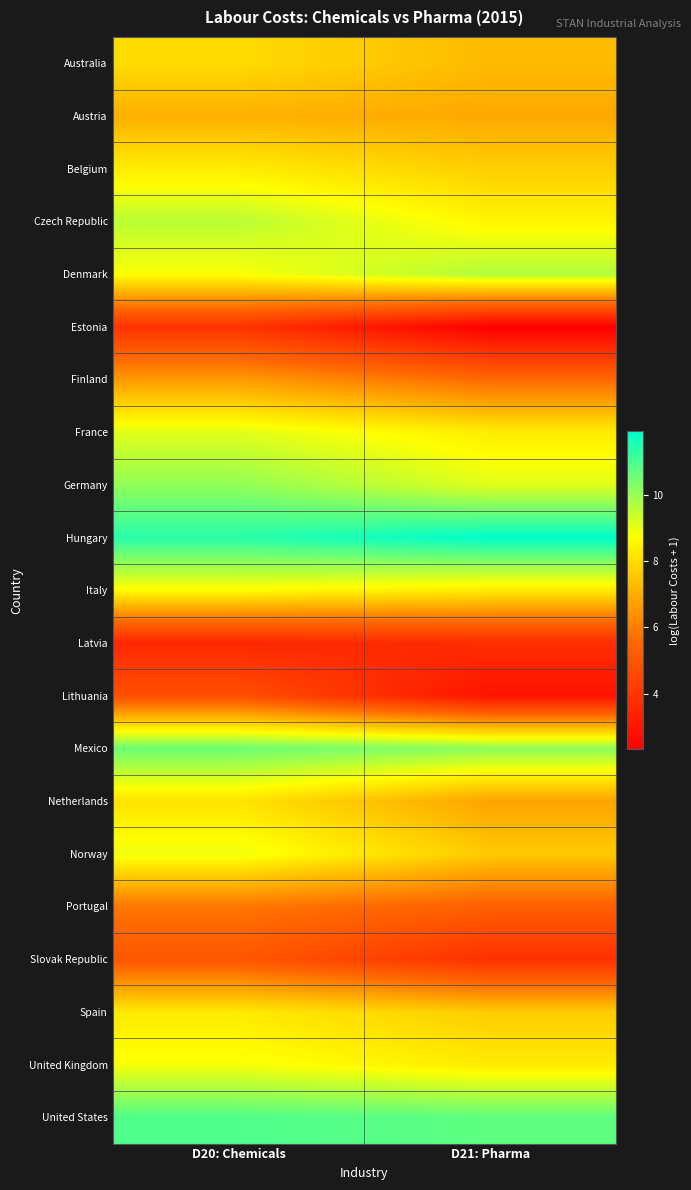

Reading left to right, list all the values displayed in this chart.

Australia: D20: Chemicals=8.0	D21: Pharma=7.3
Austria: D20: Chemicals=7.1	D21: Pharma=6.9
Belgium: D20: Chemicals=8.3	D21: Pharma=7.7
Czech Republic: D20: Chemicals=9.6	D21: Pharma=8.5
Denmark: D20: Chemicals=8.8	D21: Pharma=9.7
Estonia: D20: Chemicals=3.9	D21: Pharma=2.3
Finland: D20: Chemicals=6.7	D21: Pharma=5.6
France: D20: Chemicals=9.1	D21: Pharma=8.3
Germany: D20: Chemicals=10.1	D21: Pharma=9.1
Hungary: D20: Chemicals=11.4	D21: Pharma=11.9
Italy: D20: Chemicals=8.7	D21: Pharma=8.3
Latvia: D20: Chemicals=3.5	D21: Pharma=3.7
Lithuania: D20: Chemicals=4.8	D21: Pharma=2.9
Mexico: D20: Chemicals=10.6	D21: Pharma=10.1
Netherlands: D20: Chemicals=8.2	D21: Pharma=6.8
Norway: D20: Chemicals=8.9	D21: Pharma=7.6
Portugal: D20: Chemicals=5.9	D21: Pharma=5.3
Slovak Republic: D20: Chemicals=5.1	D21: Pharma=3.8
Spain: D20: Chemicals=8.3	D21: Pharma=7.7
United Kingdom: D20: Chemicals=8.8	D21: Pharma=8.3
United States: D20: Chemicals=10.9	D21: Pharma=10.7